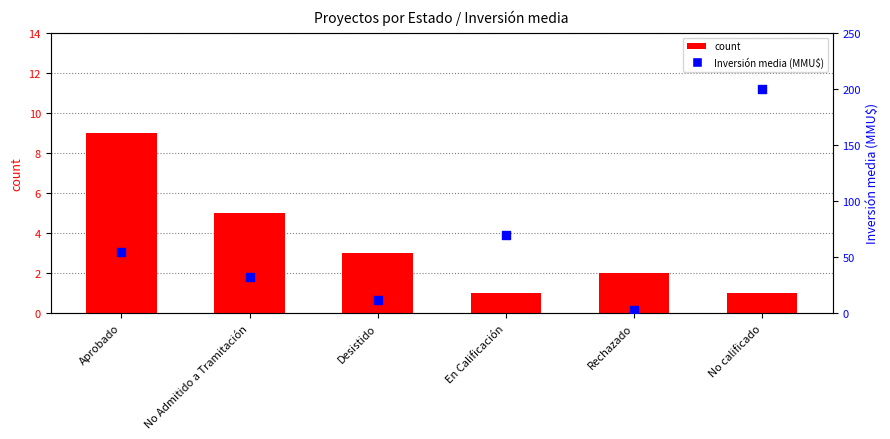

At which category is the sum across all series the highest?

No calificado